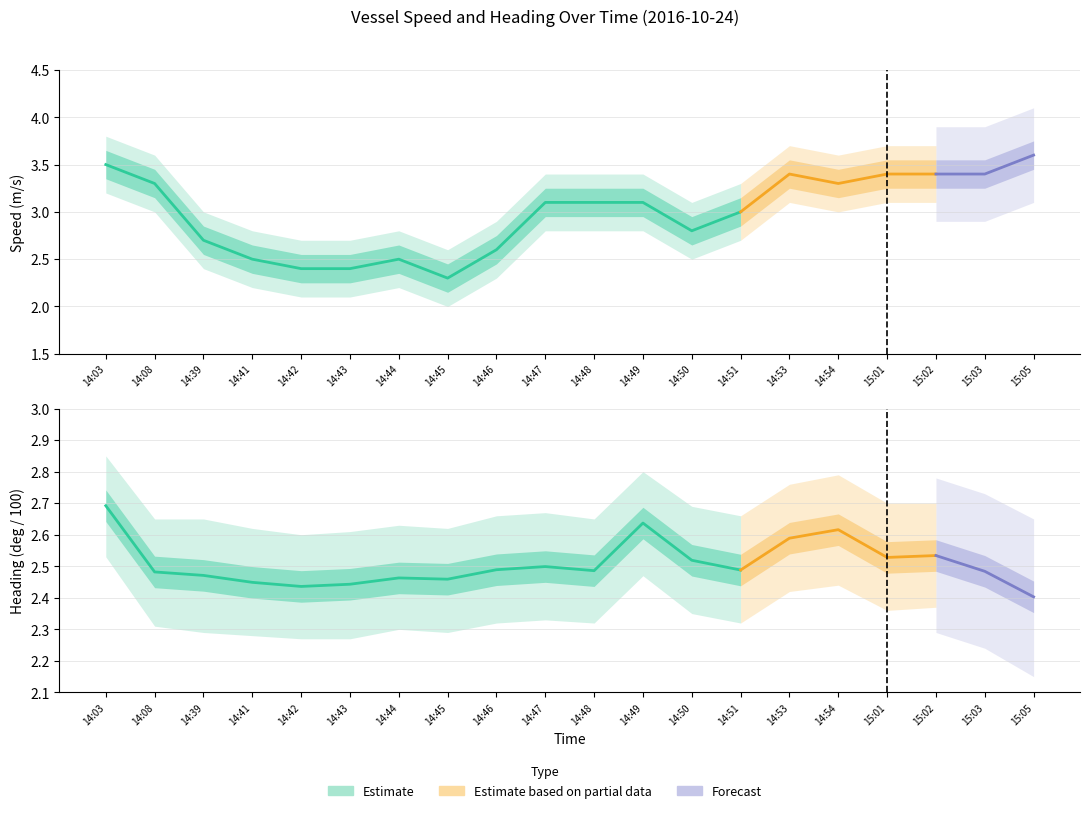

Where do Heading (deg/100) and Speed lower first cross each other?

14:08 and 14:39